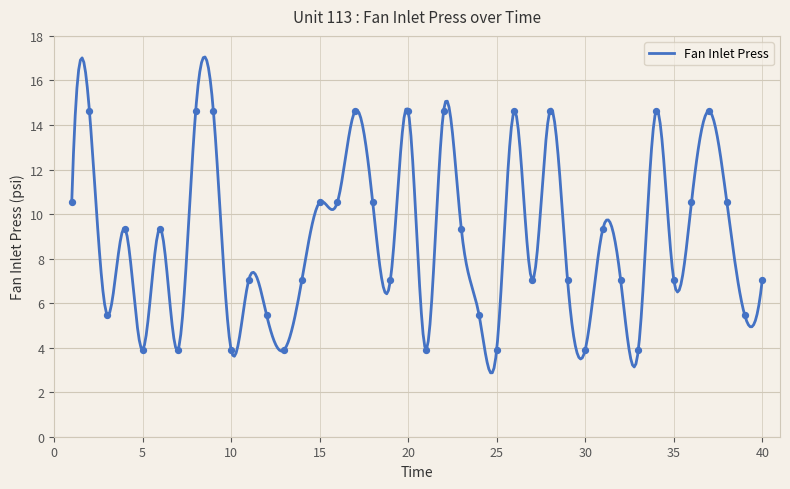

What is the change in value from 24 to 38?

+5.0